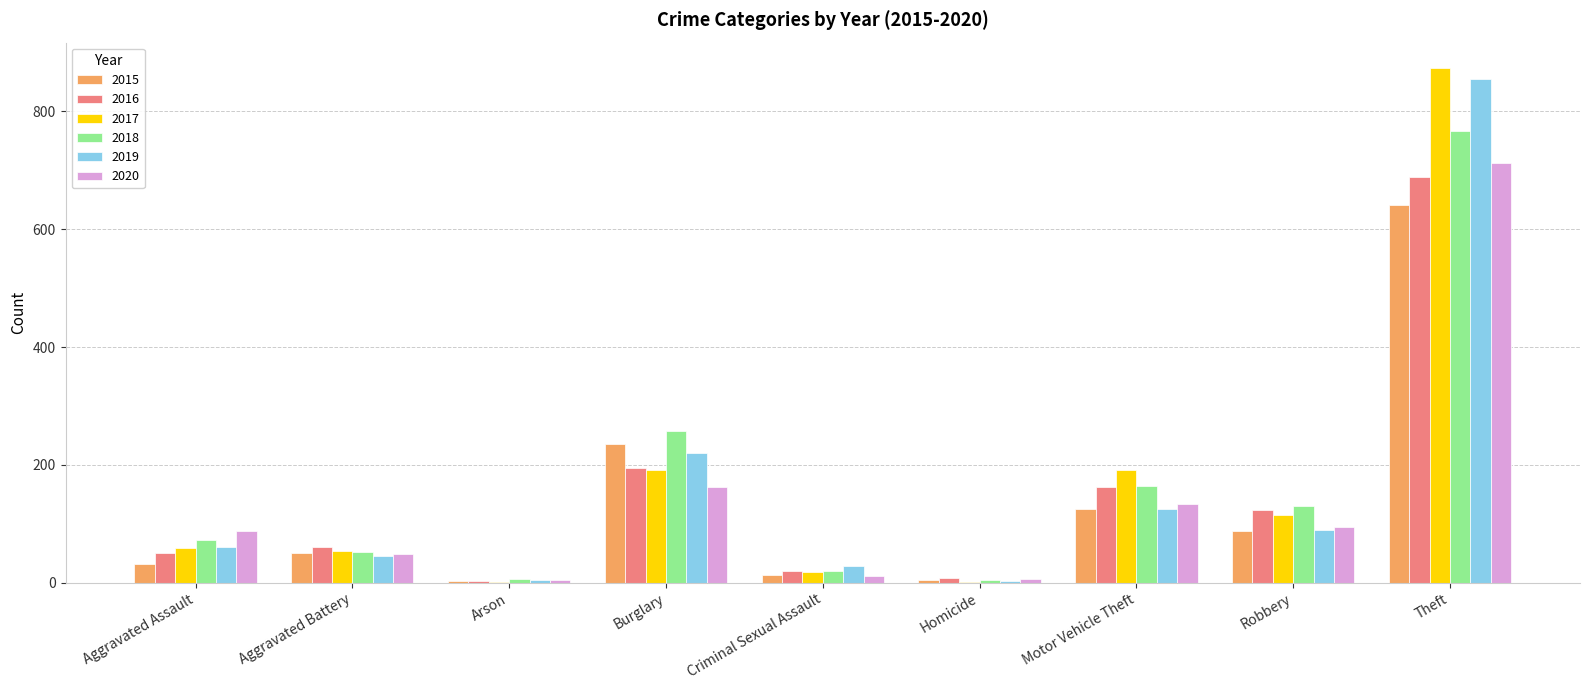

The 2019 series shows 221 at Burglary. True or false?

True